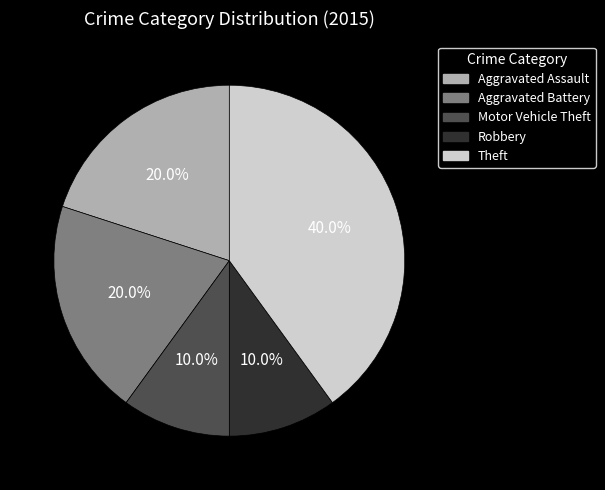

Count the number of slices in the pie.

5